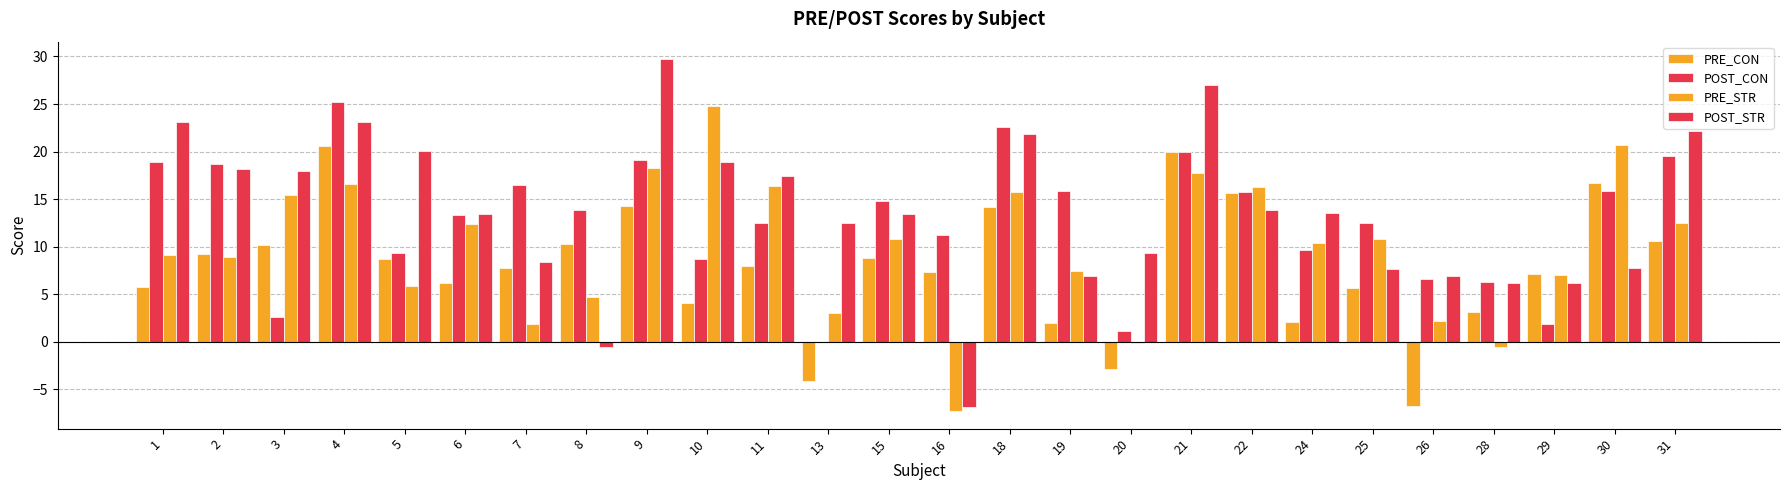

How many series are shown in this chart?

4